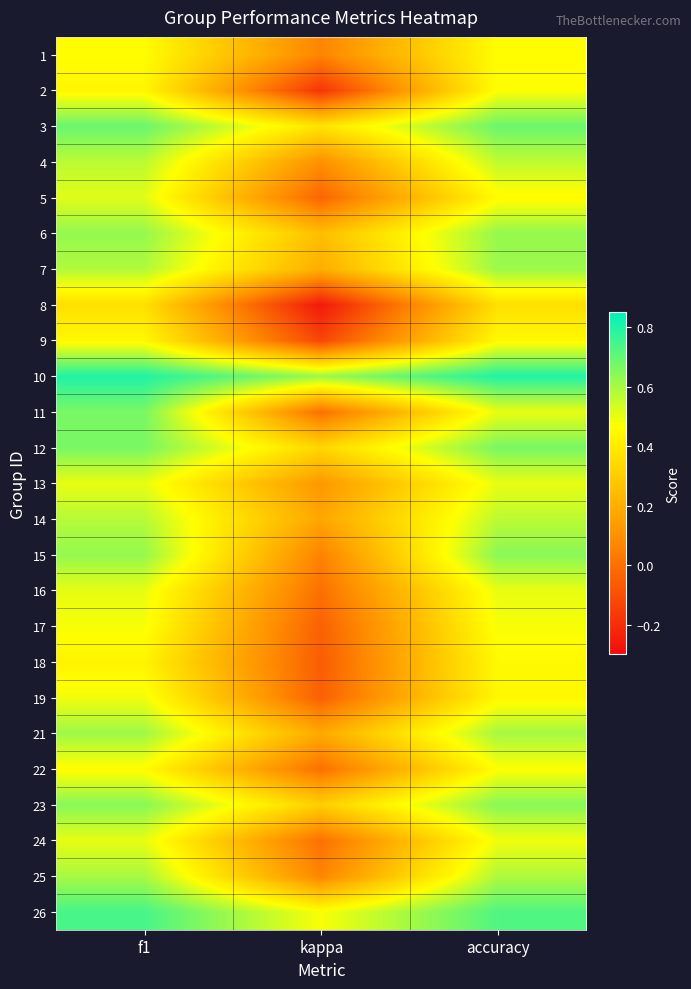

Reading right to left, list all the values displayed in this chart.

1: accuracy=0.5	kappa=0.1	f1=0.5
2: accuracy=0.5	kappa=-0.2	f1=0.4
3: accuracy=0.7	kappa=0.4	f1=0.7
4: accuracy=0.6	kappa=0.1	f1=0.6
5: accuracy=0.5	kappa=-0.0	f1=0.5
6: accuracy=0.6	kappa=0.2	f1=0.6
7: accuracy=0.6	kappa=0.2	f1=0.6
8: accuracy=0.4	kappa=-0.3	f1=0.4
9: accuracy=0.4	kappa=-0.1	f1=0.4
10: accuracy=0.8	kappa=0.6	f1=0.8
11: accuracy=0.5	kappa=0.0	f1=0.7
12: accuracy=0.7	kappa=0.3	f1=0.7
13: accuracy=0.5	kappa=0.1	f1=0.5
14: accuracy=0.6	kappa=0.2	f1=0.6
15: accuracy=0.6	kappa=0.1	f1=0.6
16: accuracy=0.5	kappa=0.0	f1=0.5
17: accuracy=0.5	kappa=-0.0	f1=0.5
18: accuracy=0.5	kappa=-0.1	f1=0.4
19: accuracy=0.4	kappa=-0.0	f1=0.5
21: accuracy=0.6	kappa=0.2	f1=0.6
22: accuracy=0.5	kappa=0.0	f1=0.5
23: accuracy=0.6	kappa=0.3	f1=0.6
24: accuracy=0.5	kappa=0.0	f1=0.5
25: accuracy=0.6	kappa=0.1	f1=0.6
26: accuracy=0.7	kappa=0.5	f1=0.7